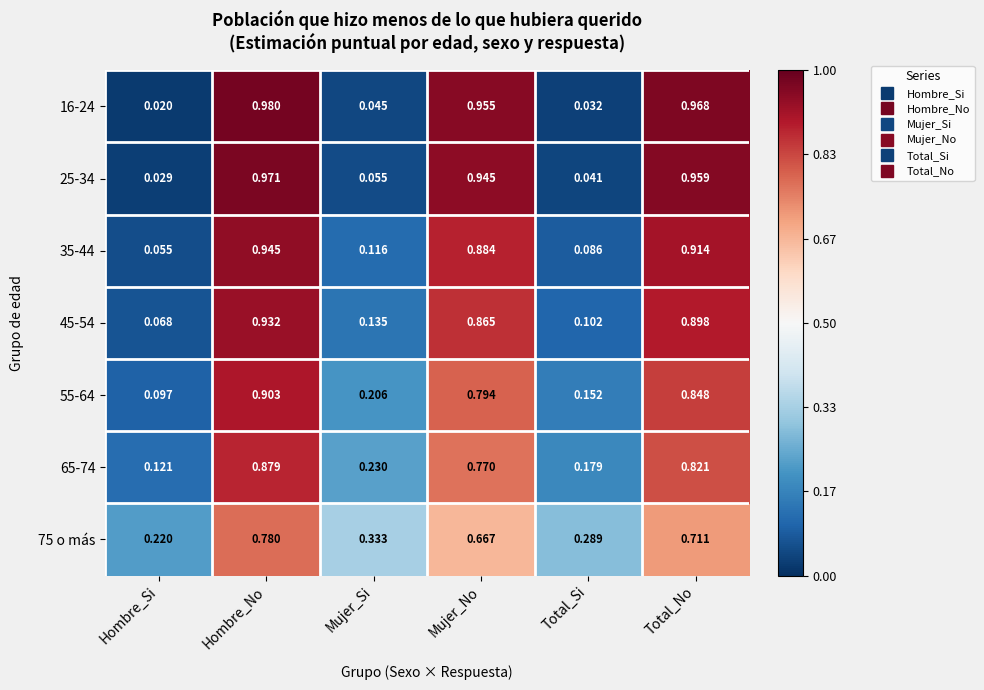

Is the value of 35-44 at Mujer_No greater than the value of 25-34 at Mujer_Si?

Yes